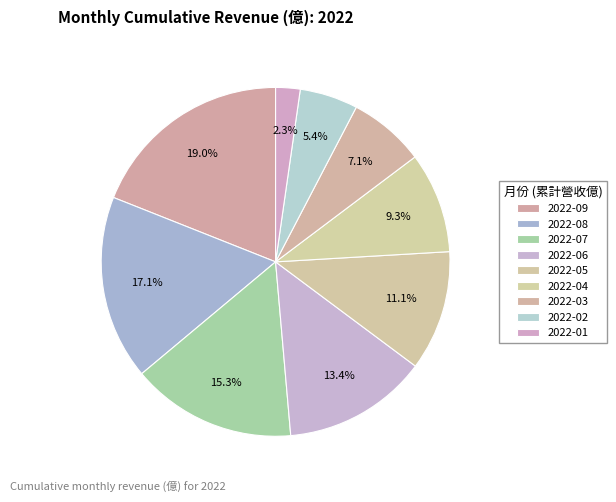

How many segments does this pie chart have?

9